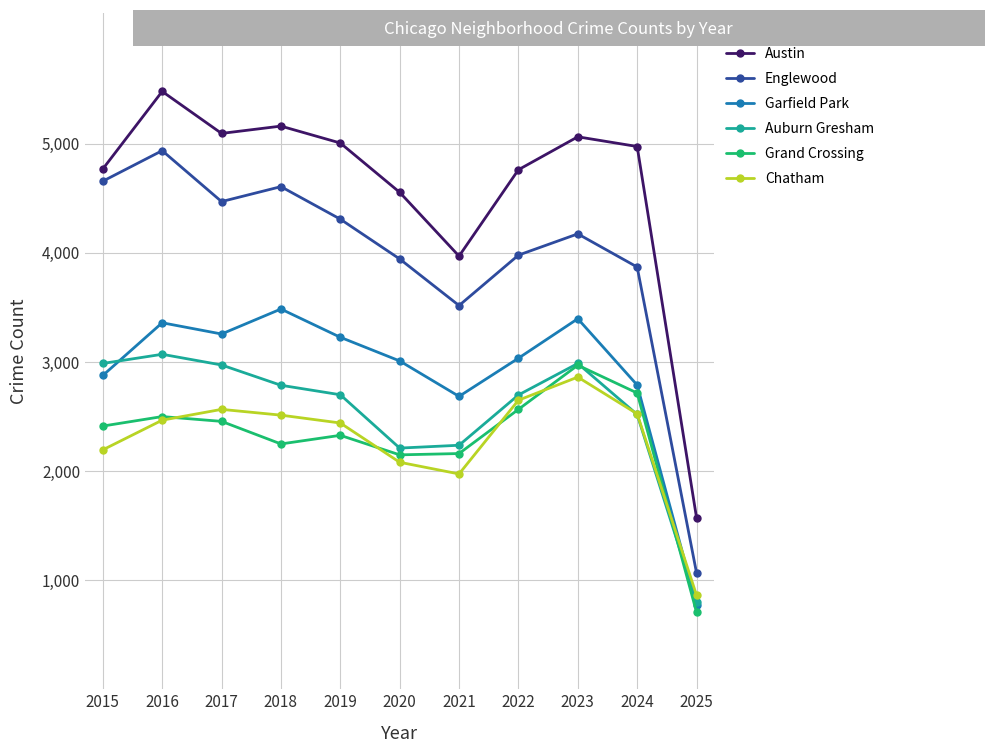

At which label is Garfield Park closest to 2131?

2021